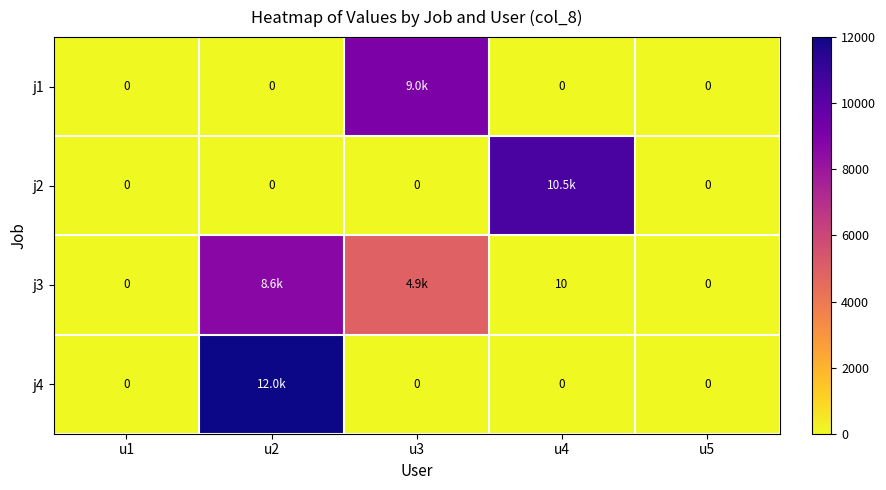

What is the spread (max minus min) of values at u4?

10500